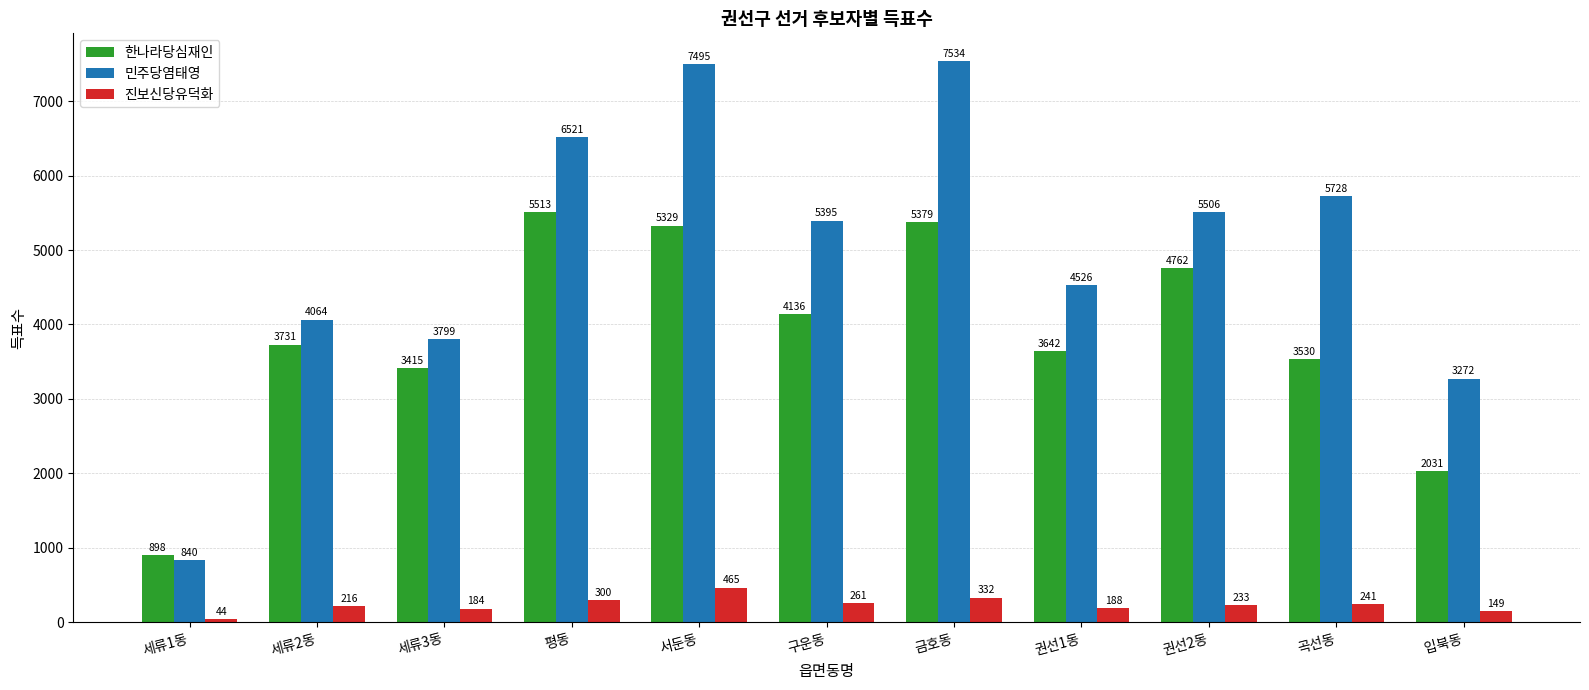

Reading left to right, list all the values displayed in this chart.

한나라당심재인: 898	3731	3415	5513	5329	4136	5379	3642	4762	3530	2031
민주당염태영: 840	4064	3799	6521	7495	5395	7534	4526	5506	5728	3272
진보신당유덕화: 44	216	184	300	465	261	332	188	233	241	149